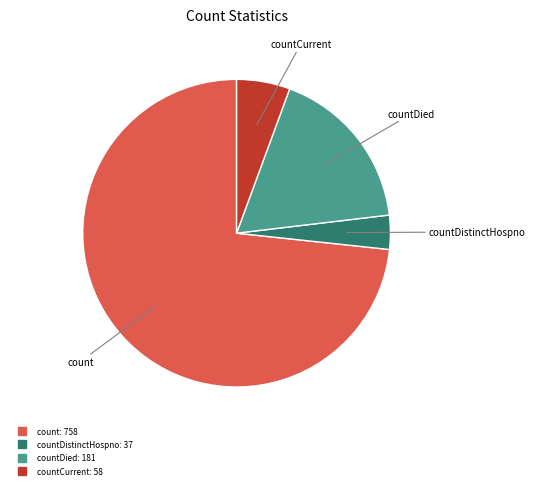

Is there a majority slice in this chart?

Yes